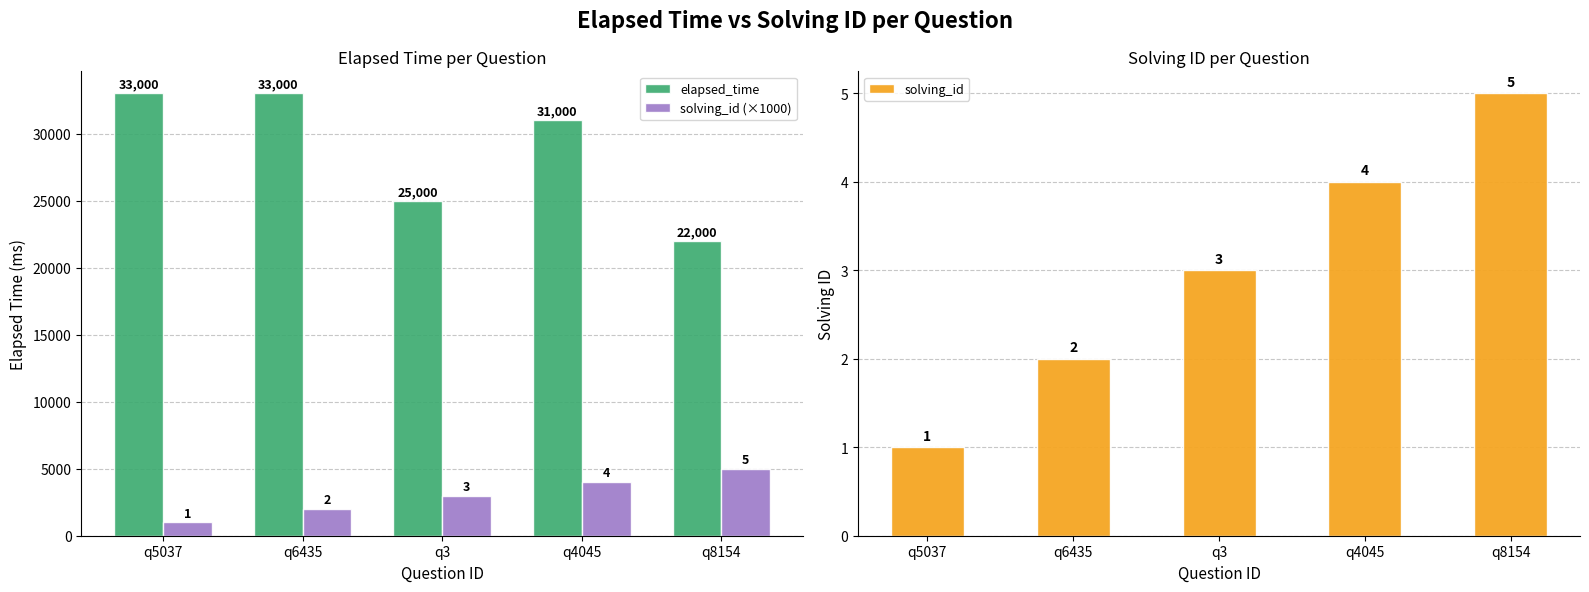

How many solving_id (×1000) values are between 2000 and 4000?

3